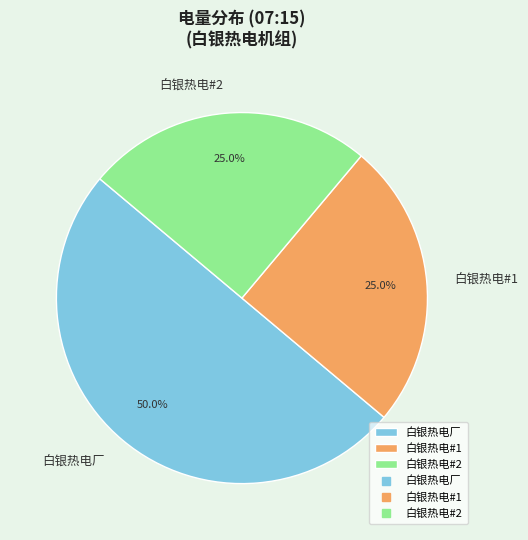

To the nearest percent, what portion does 白银热电厂 represent?

50%